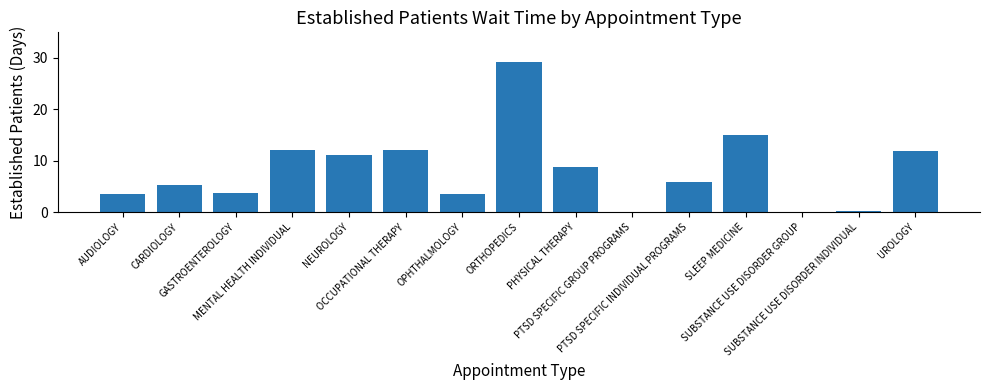

Is it true that the value at UROLOGY is 17.1?

False